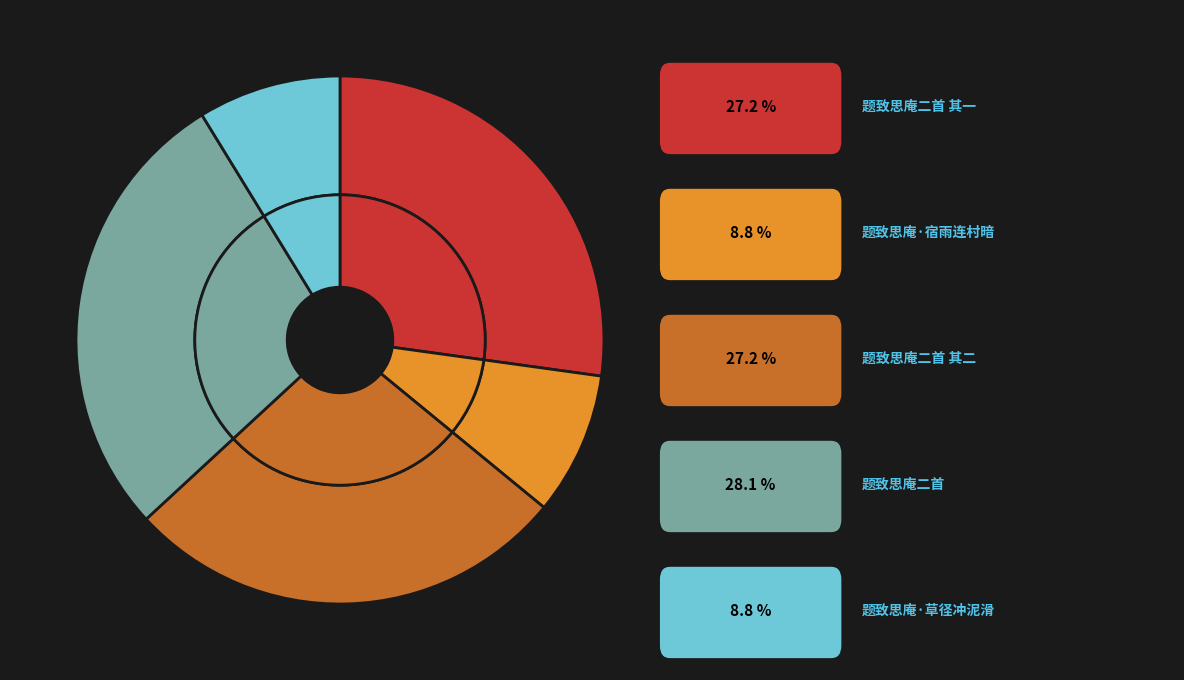

Is there a majority slice in this chart?

No